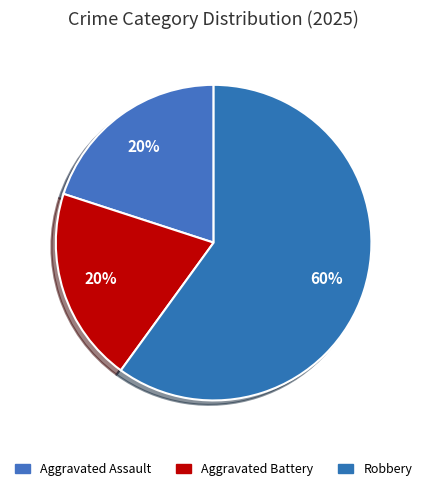

Which category has the biggest portion of the pie?

Robbery